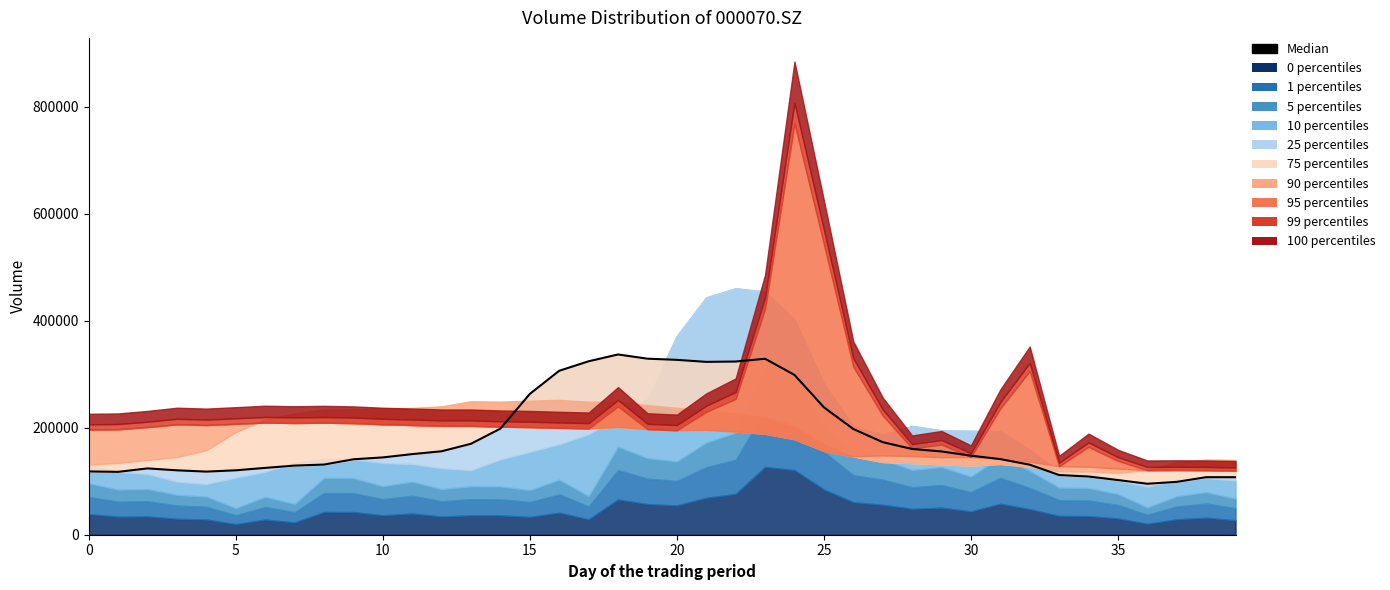

What is the sum of all values?

7302955.0